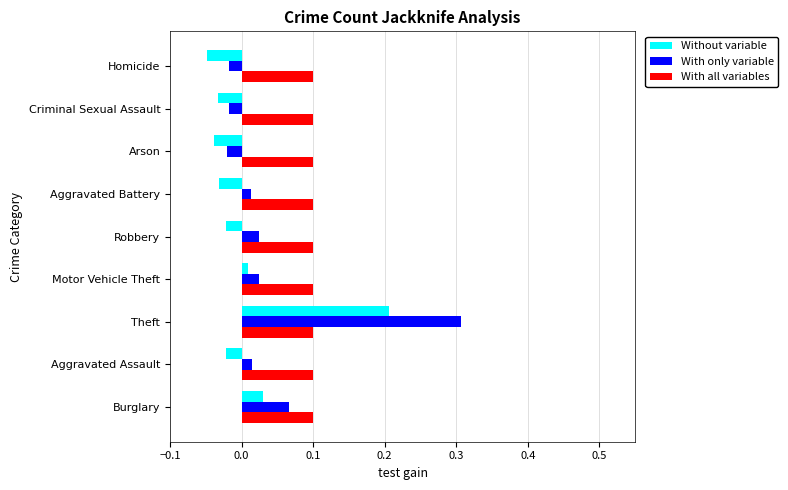

Between Burglary and Homicide, which series saw the biggest shift?

With only variable